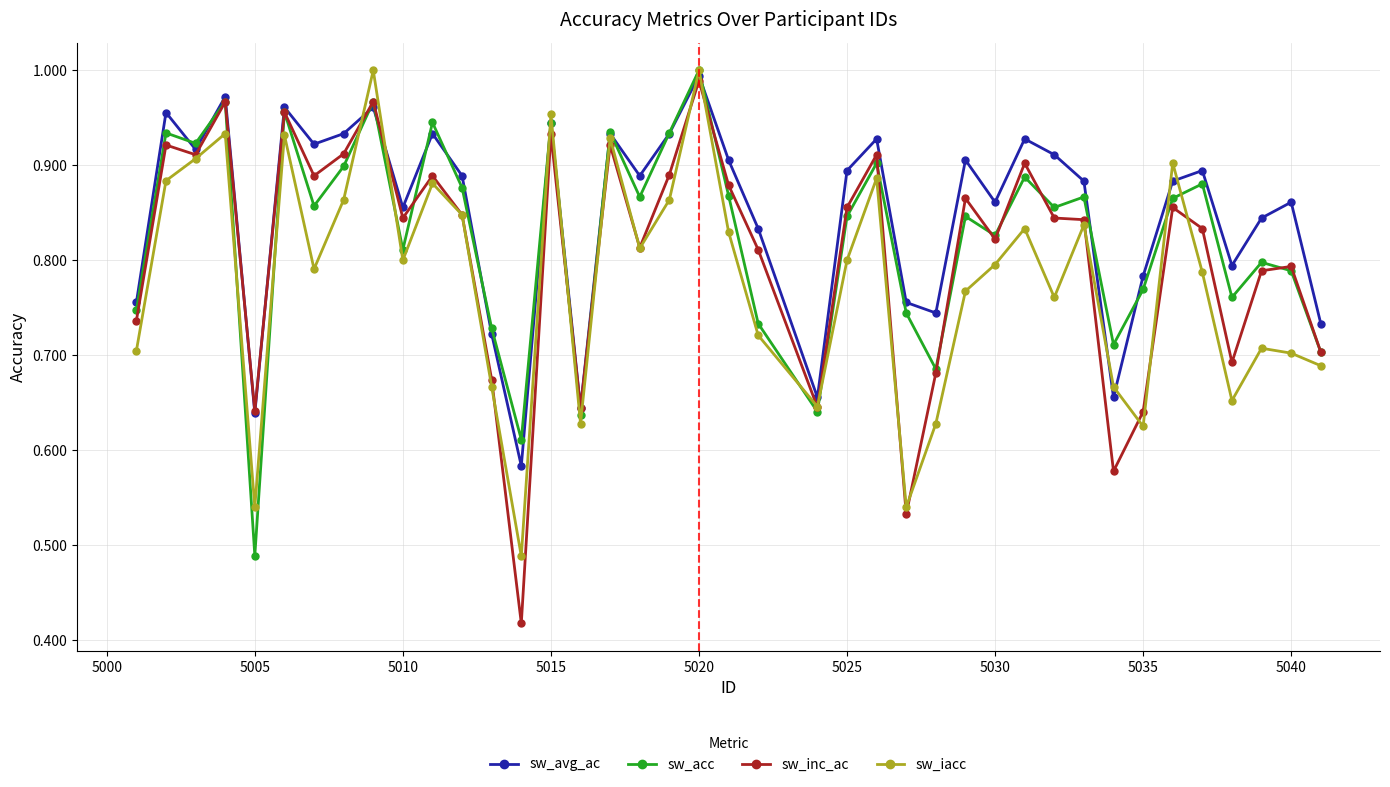

How many lines are shown in the chart?

4